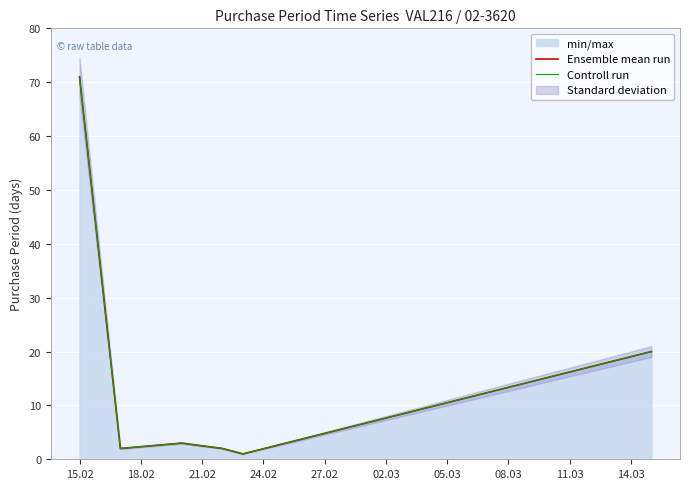

What is the label of the 4th point from the right?

21.02